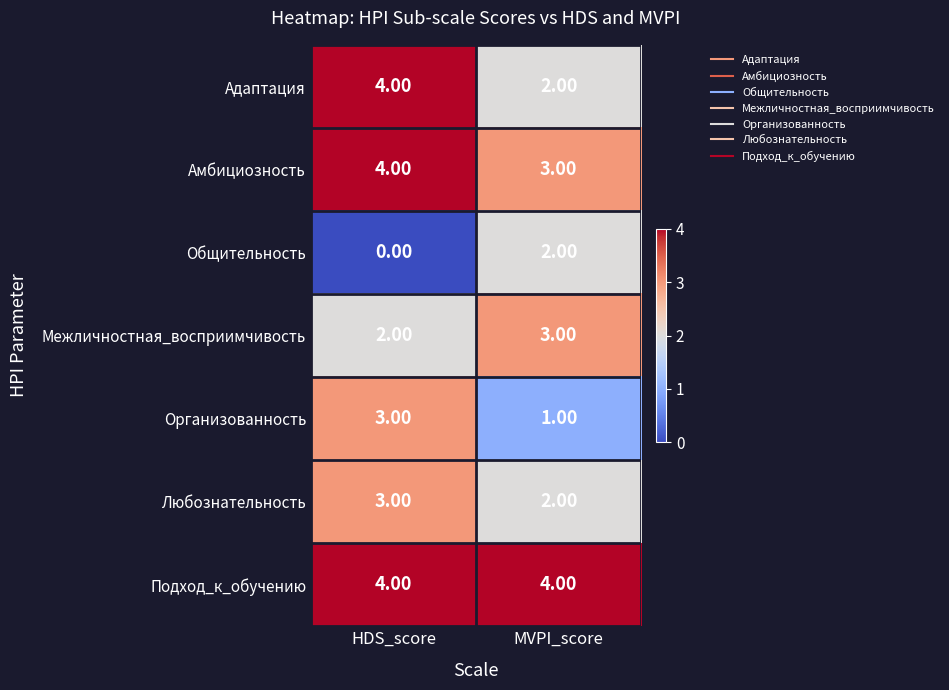

Which category has the highest value in the Meжличностная_восприимчивость series?

MVPI_score